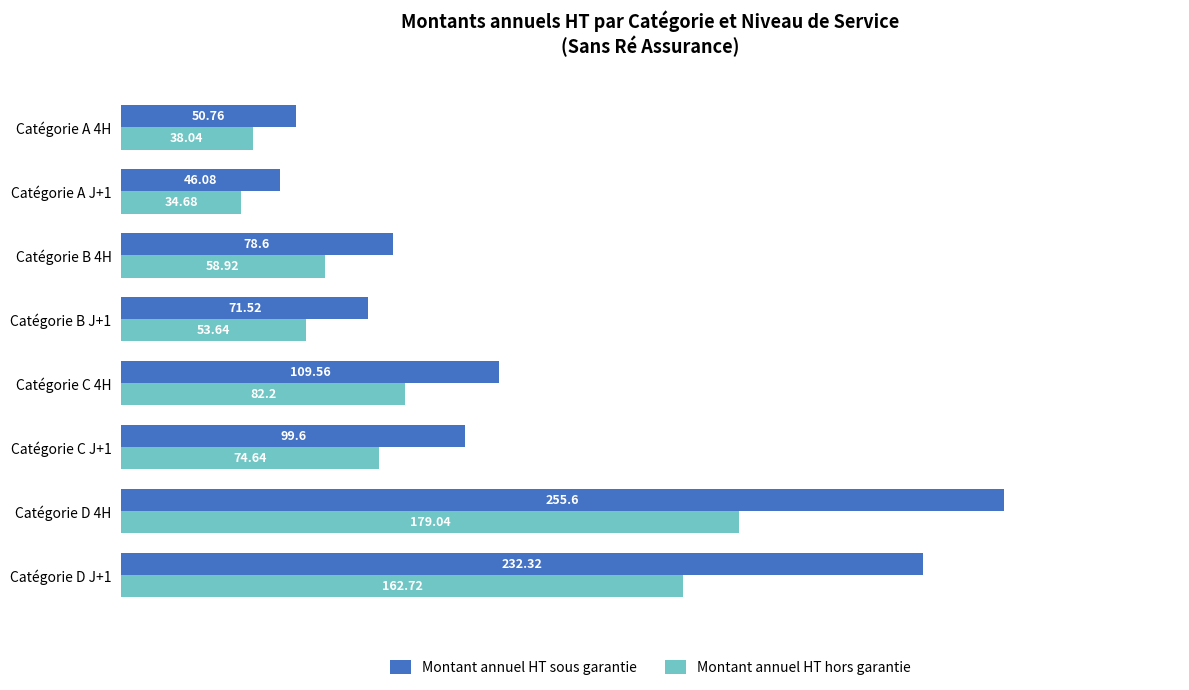

What is the difference between the second highest and second lowest values in the Montant annuel HT sous garantie series?

181.6